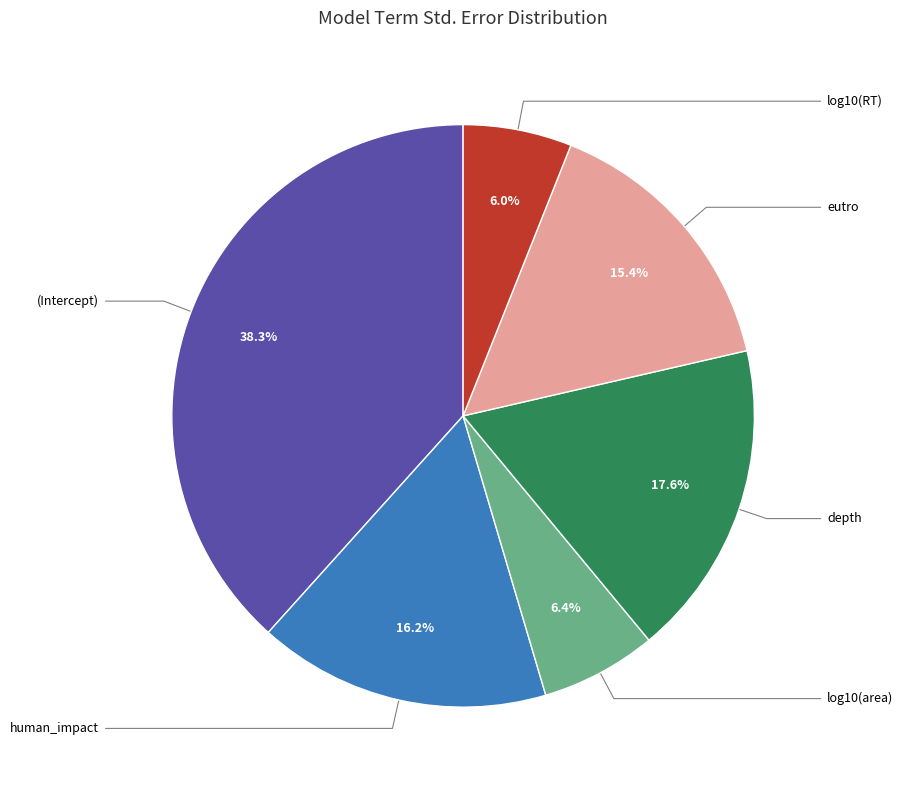

Is there any slice that represents more than half of the pie?

No